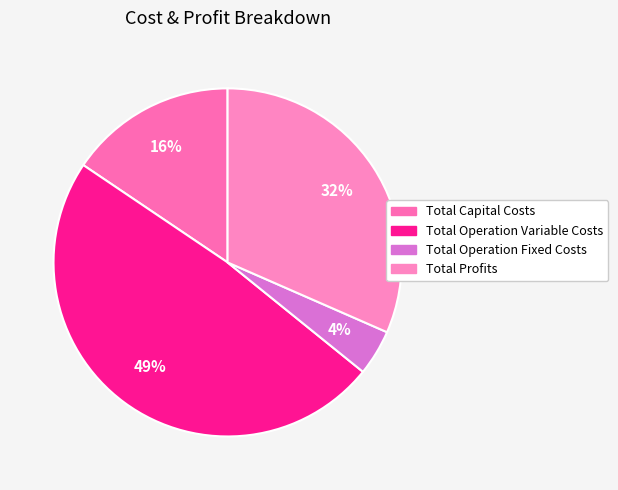

Which slice is the smallest?

Total Operation Fixed Costs